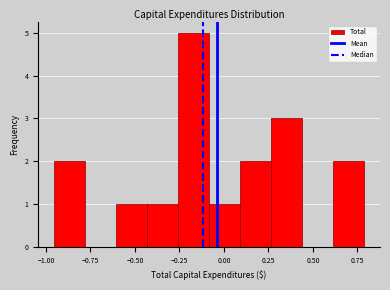

Read against the x-axis, roughly where is the centre of the tallest bar?

-0.15